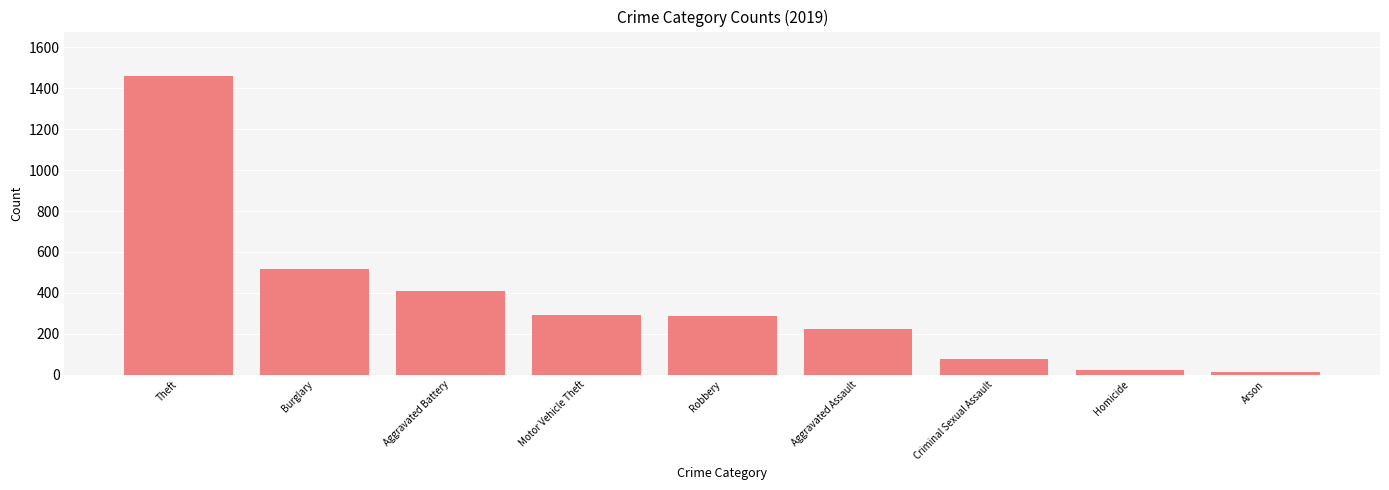

Read the value at Theft.

1459